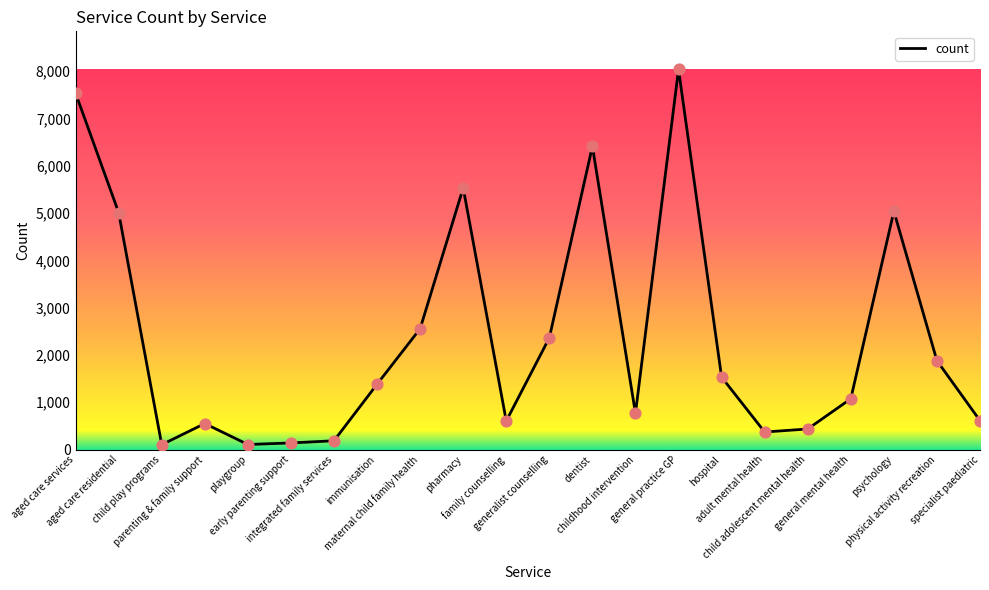

What is the change in value from playgroup to specialist paediatric?

+505